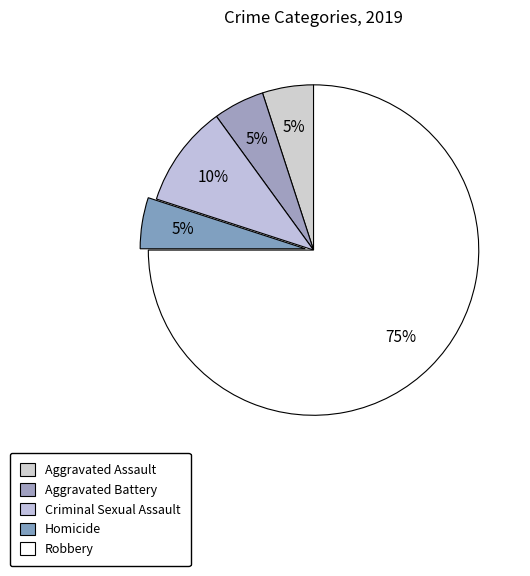

To the nearest percent, what is the difference between the largest and smallest slice percentages?

70%